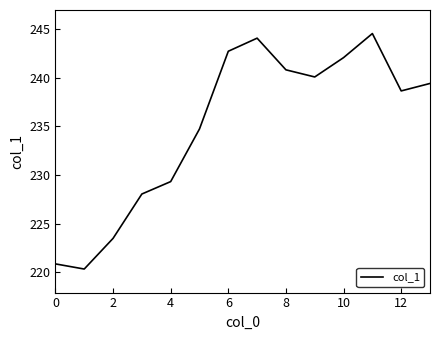

What is the difference between the maximum and minimum values?

24.2